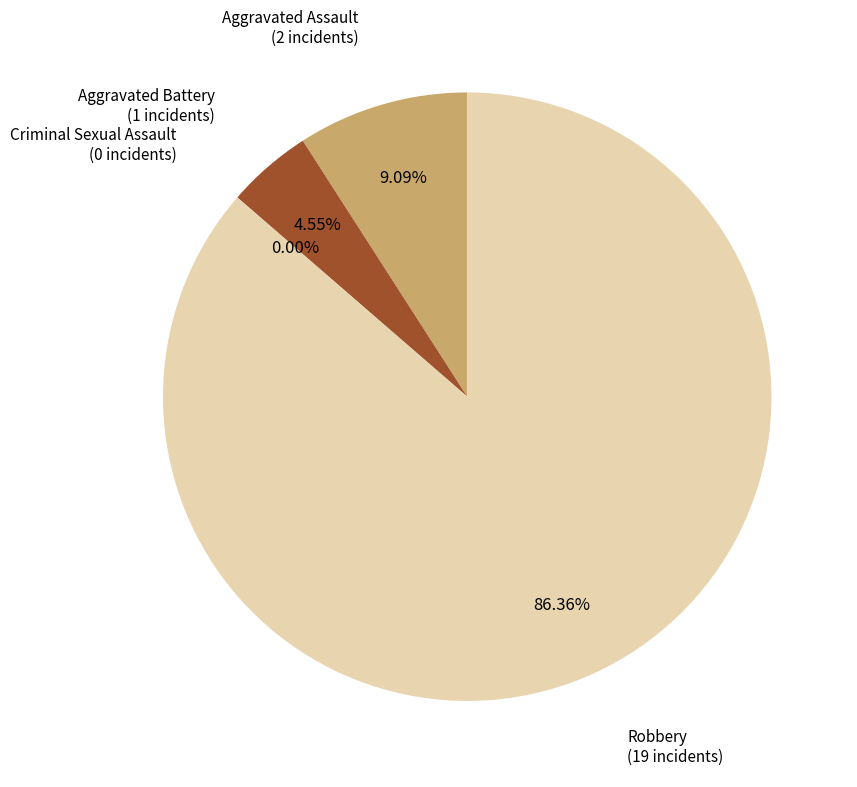

Is there a majority slice in this chart?

Yes